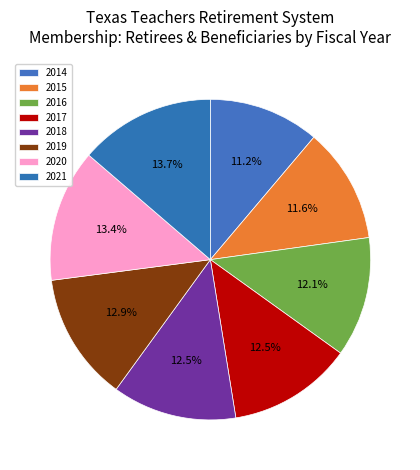

What percentage is NOT represented by 2014?

88.8%